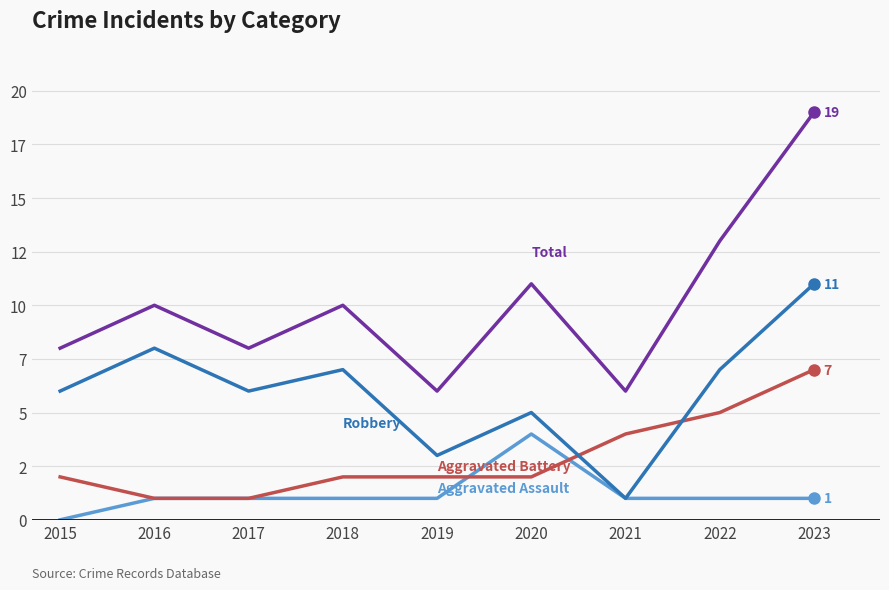

Is this an area chart (filled region under the line)?

No